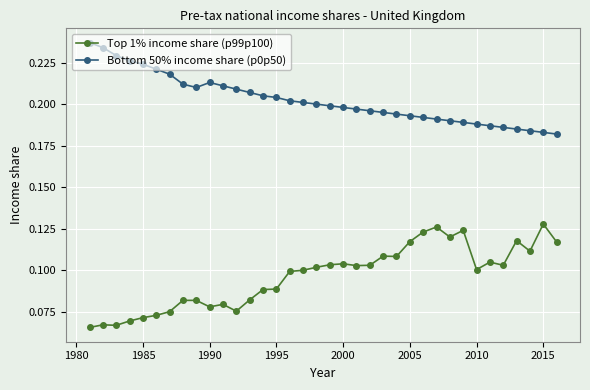

Count the Bottom 50% income share (p0p50) values in the range 0 to 1.

36